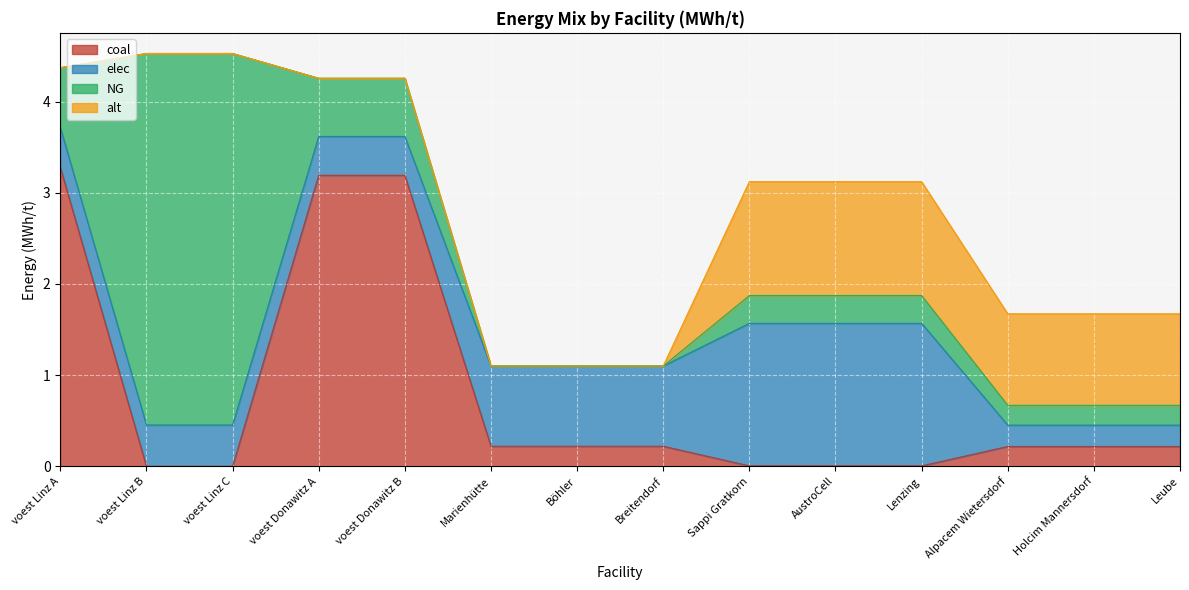

True or false: alt and NG cross at least once.

False